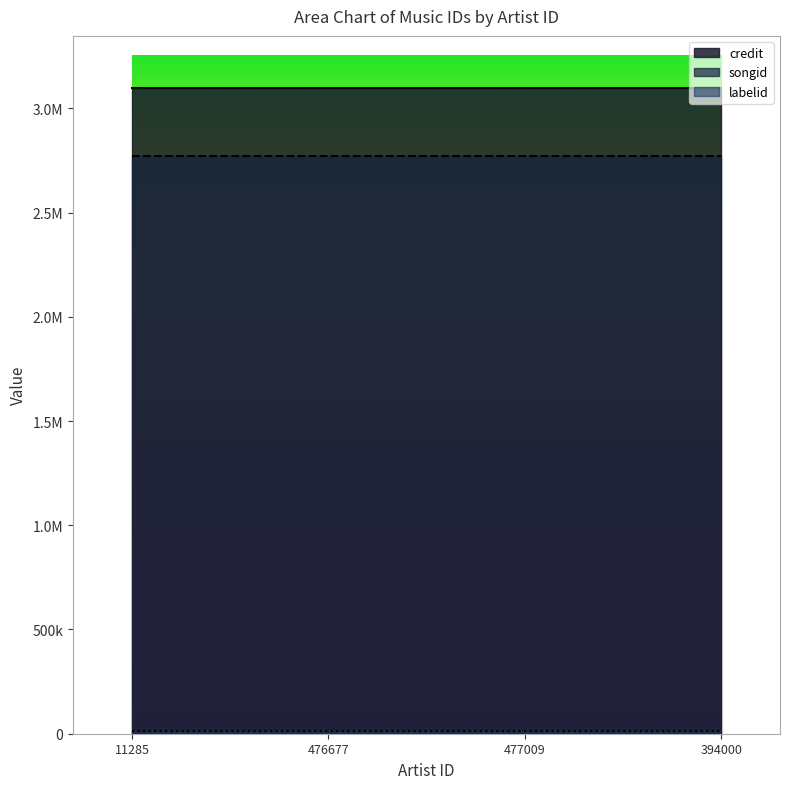

How many distinct data groups are displayed?

3